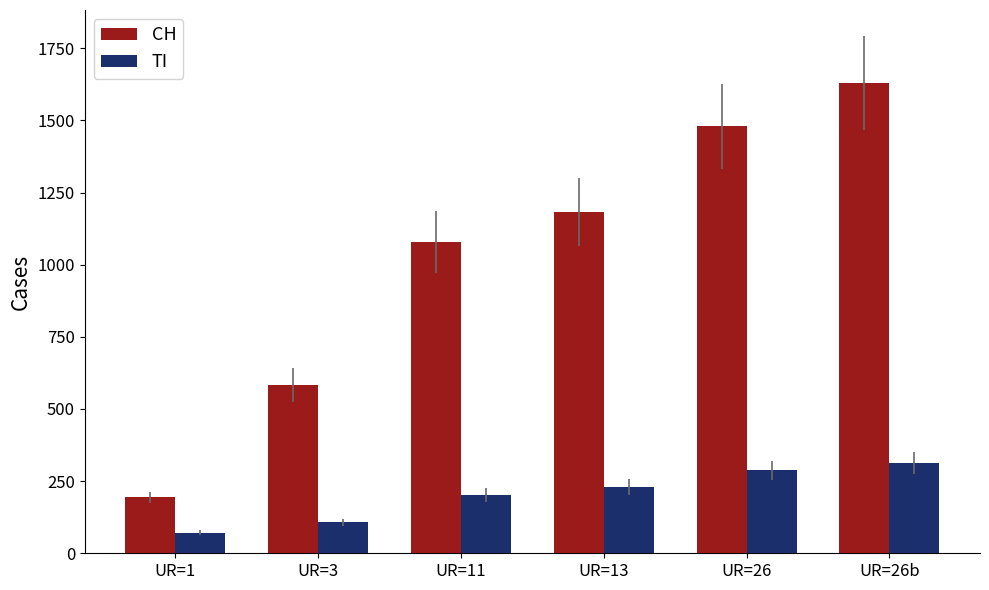

What is the total value across all series at UR=3?

691